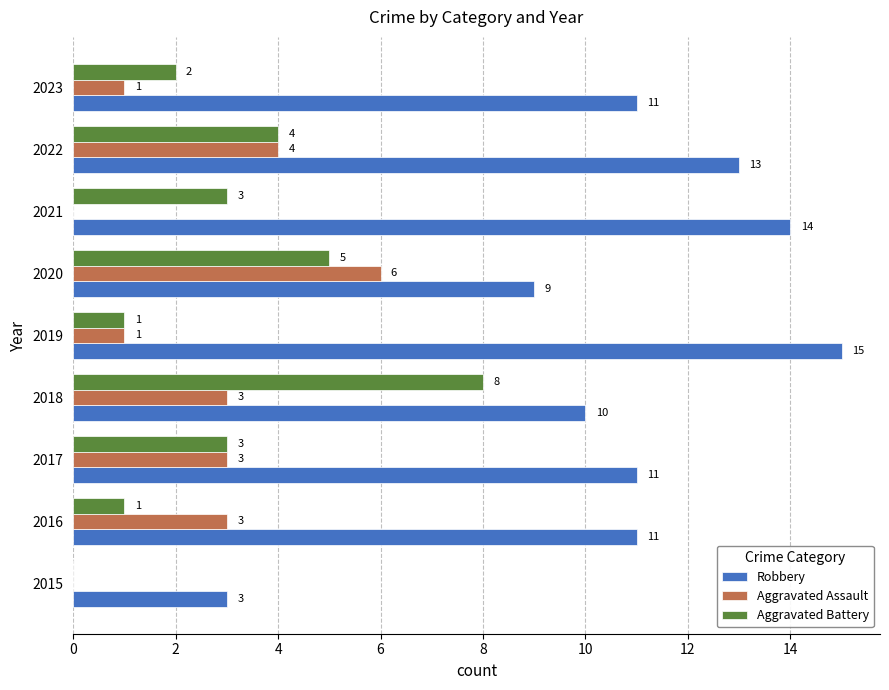

Between 2018 and 2019, which series saw the biggest shift?

Aggravated Battery